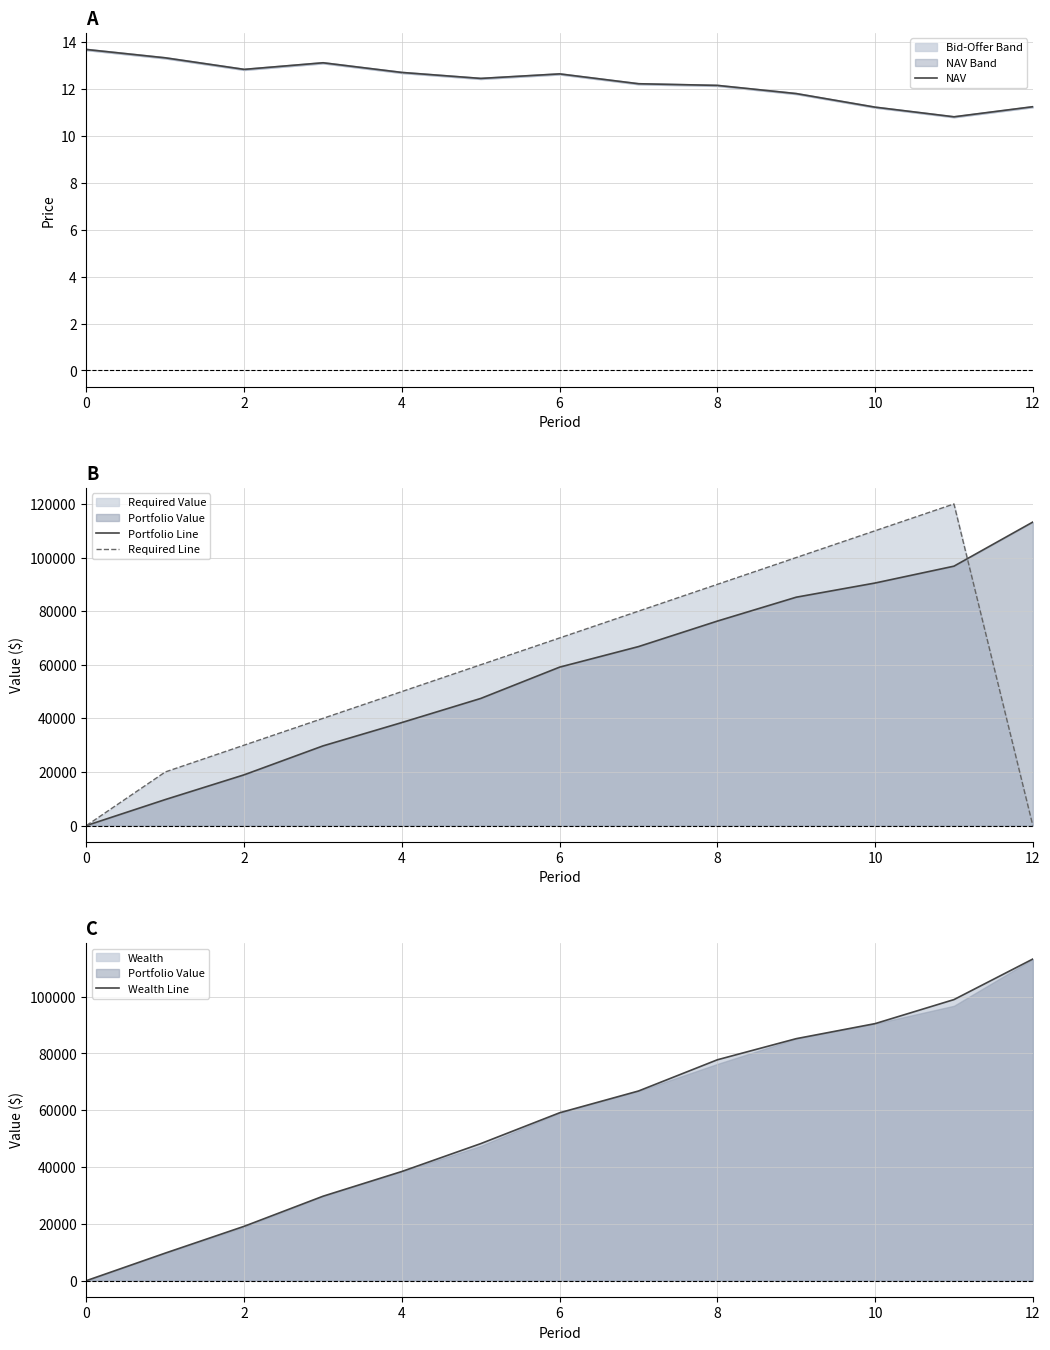

What is the difference between the second highest and second lowest values in the Portfolio Line series?

87081.2